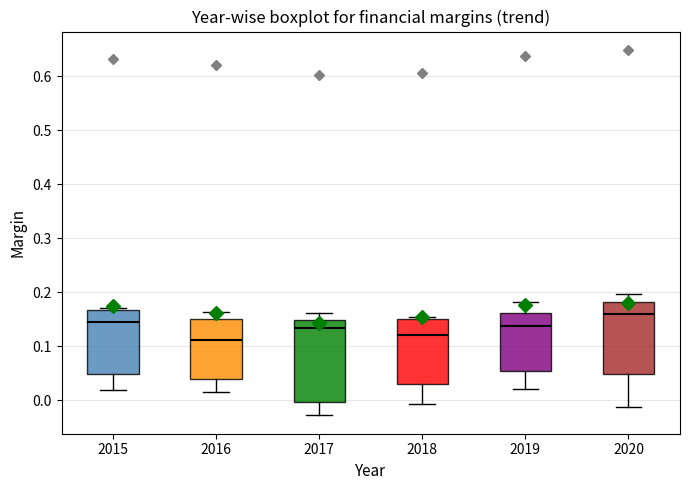

Which box is the tallest, from its lower edge to its upper edge?

2017